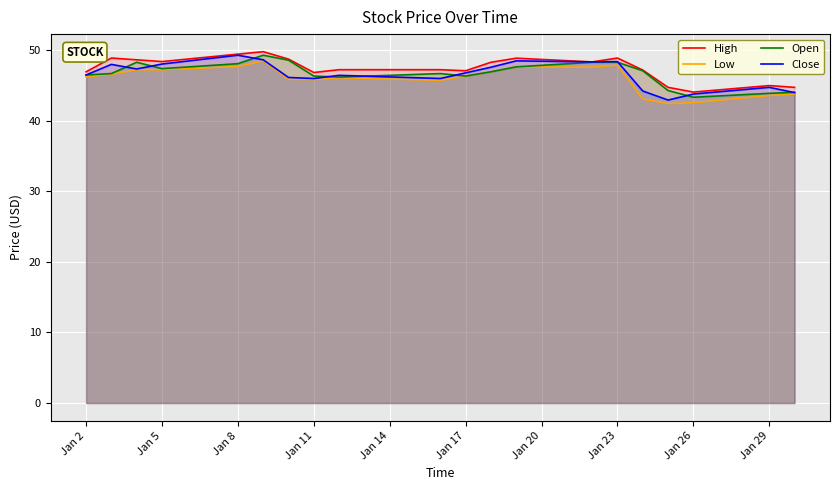

Is the value of High at Jan 26 greater than the value of Close at Jan 8?

No